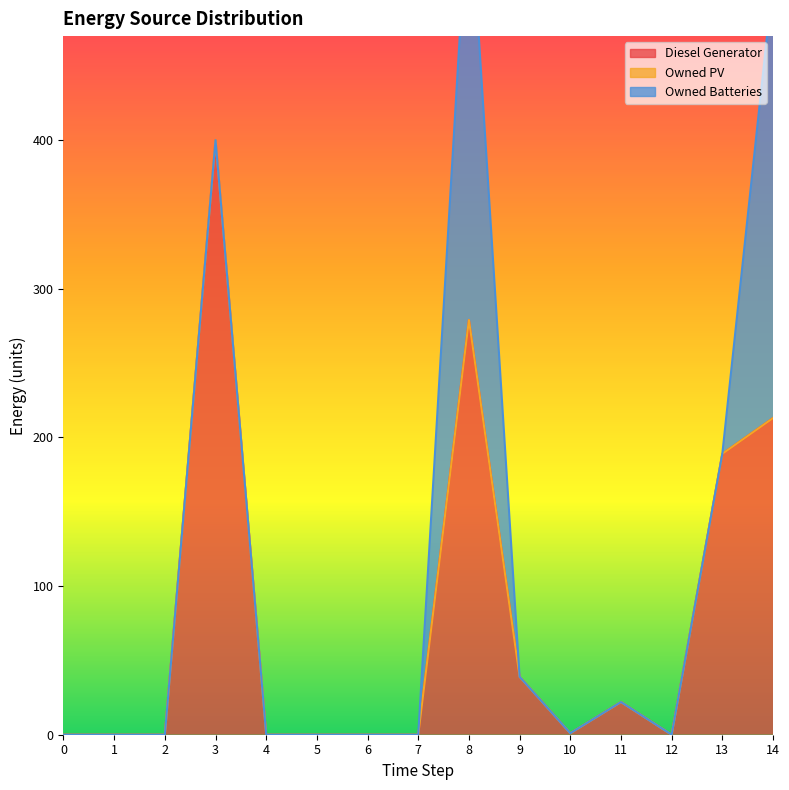

At 0, list the series in order from largest to smallest.

Diesel Generator, Owned PV, Owned Batteries